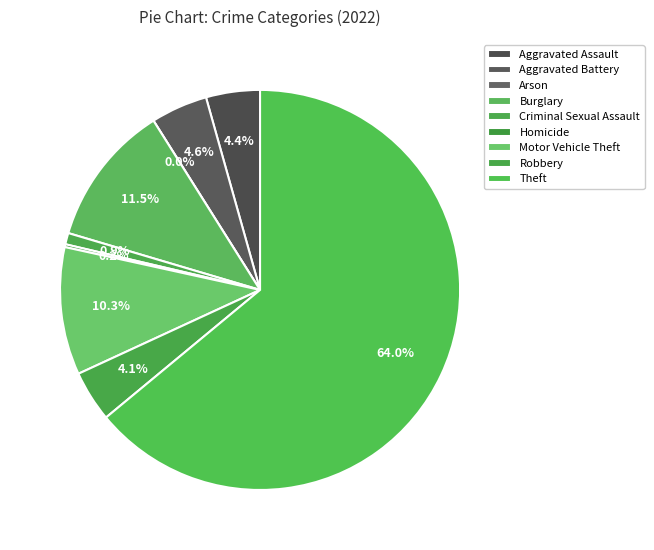

Does any single category account for the majority?

Yes